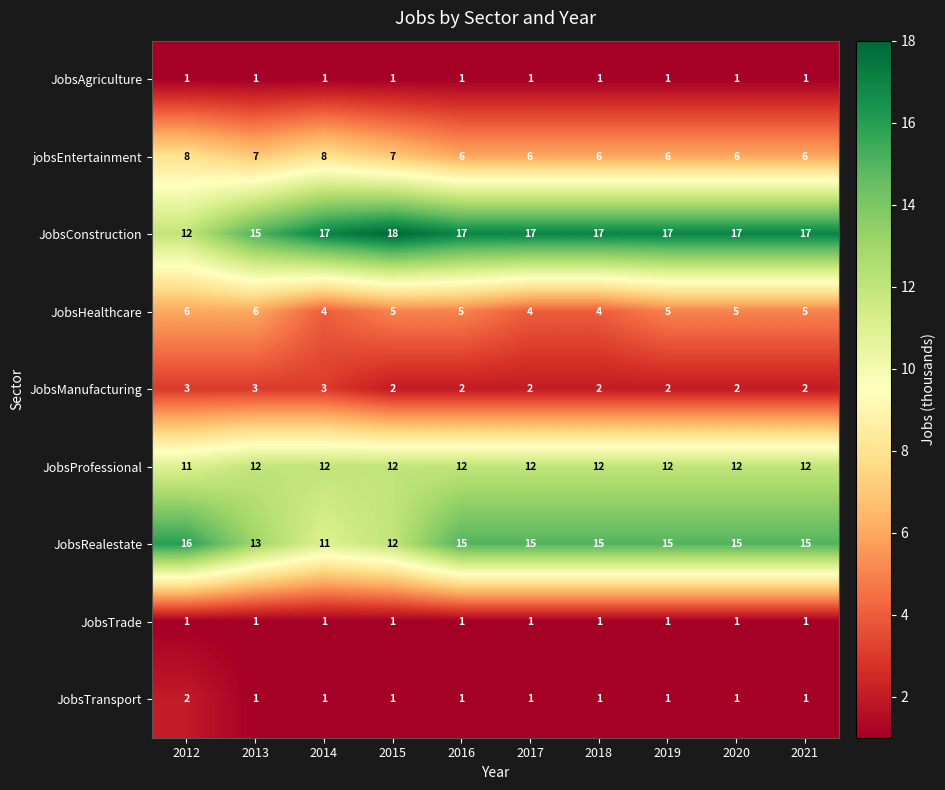

What is the maximum value shown in the chart?

18